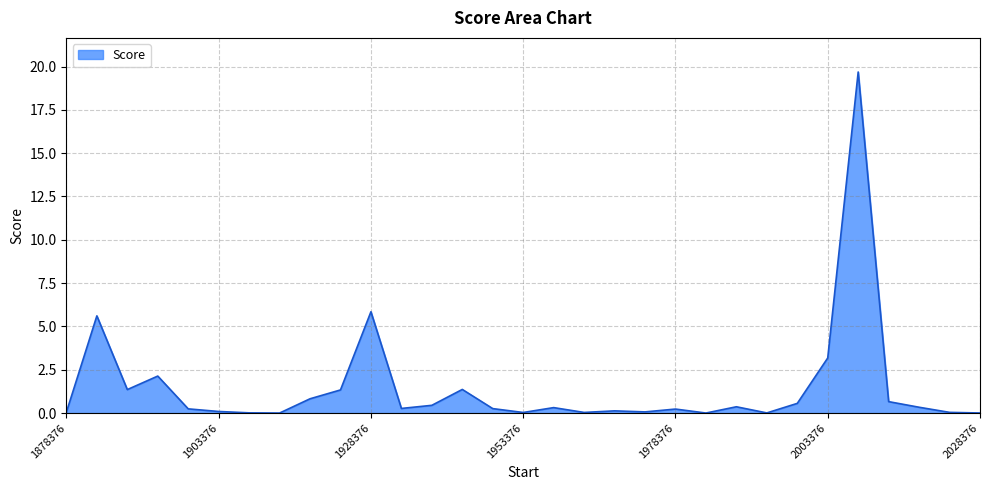

What is the greatest value displayed?

19.7